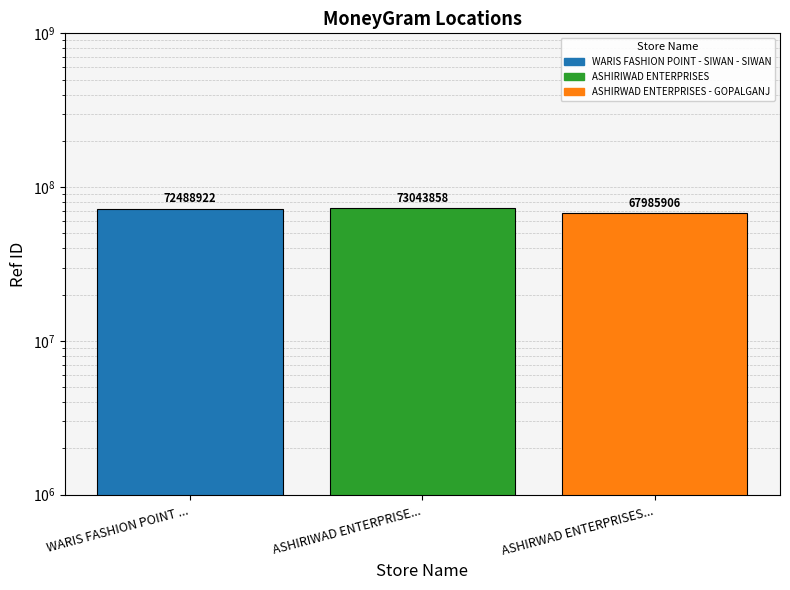

What is the minimum value shown in the chart?

67985906